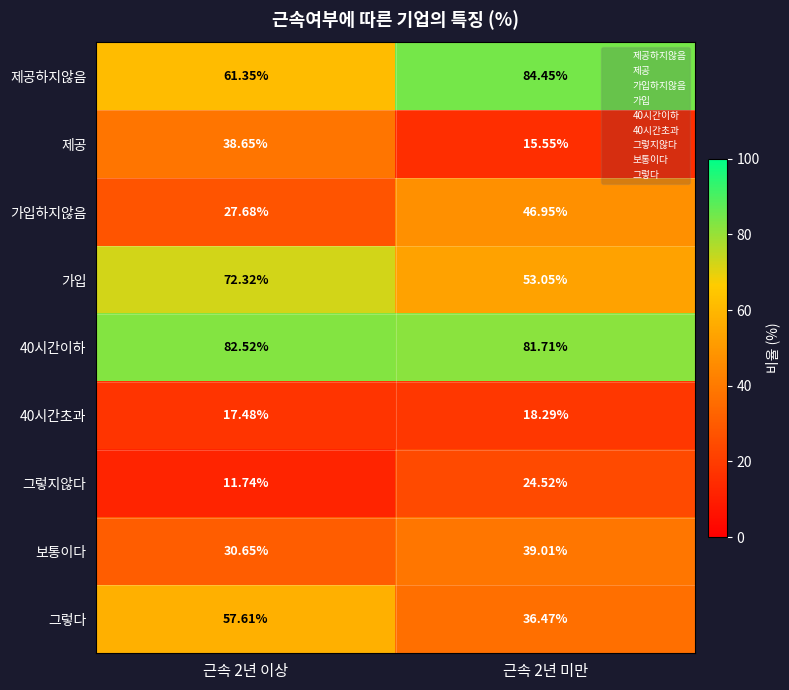

Is the value of 40시간초과 at 근속 2년 이상 greater than the value of 제공하지않음 at 근속 2년 미만?

No